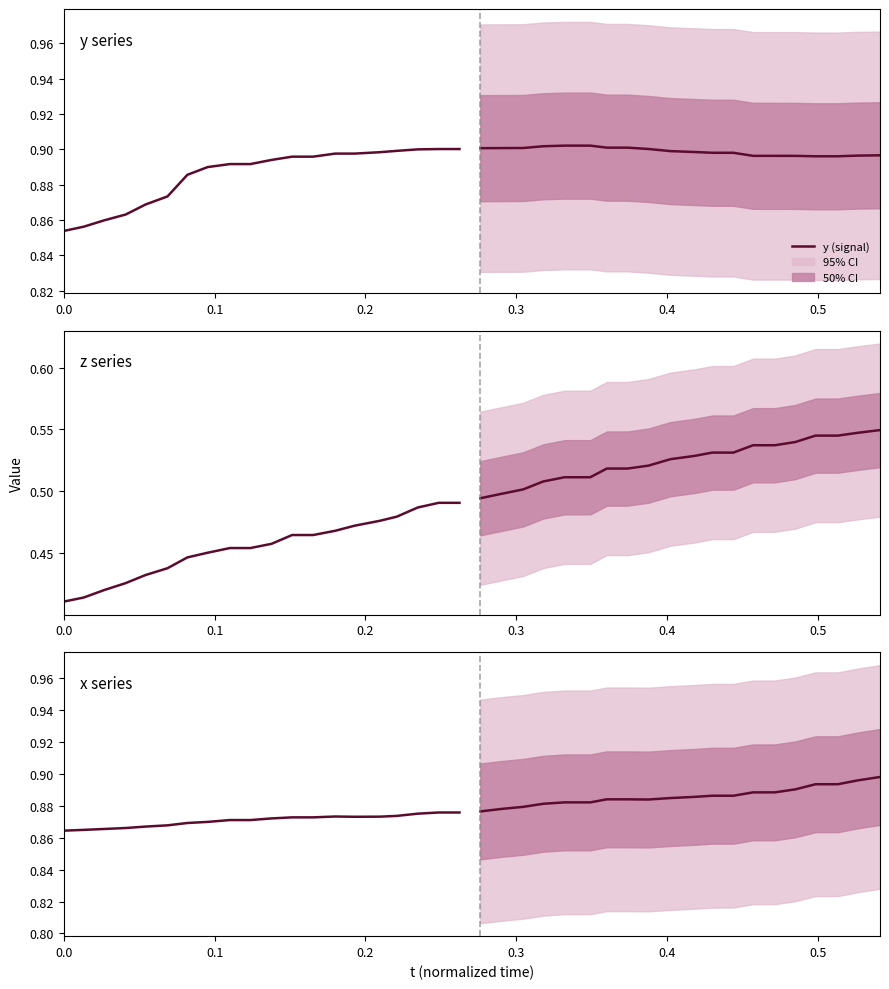

Which series has the largest total across all categories?

y (signal)